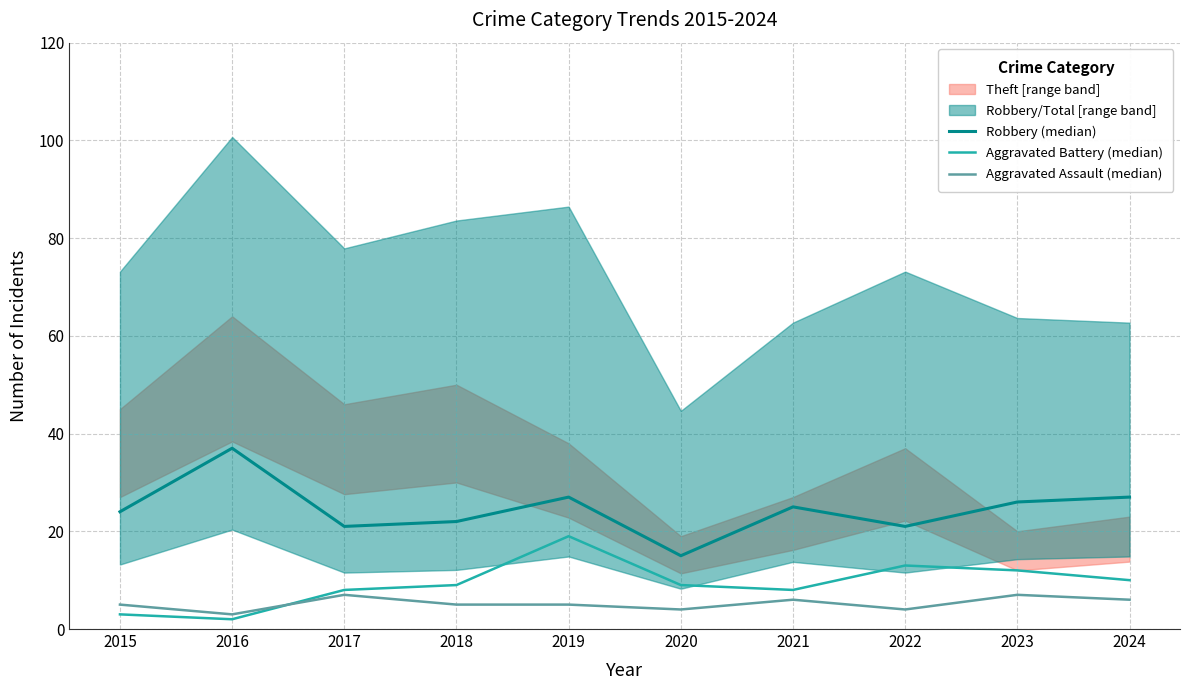

In Robbery (median), how many points are higher than both neighbors (excluding endpoints)?

3